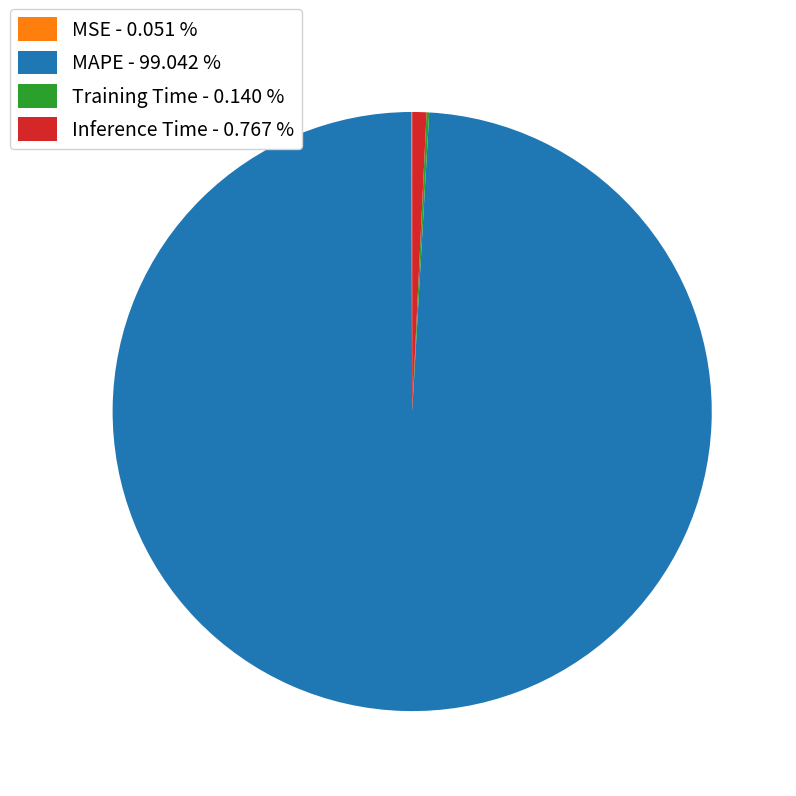

Is Inference Time - 0.767 % the majority of the pie?

No